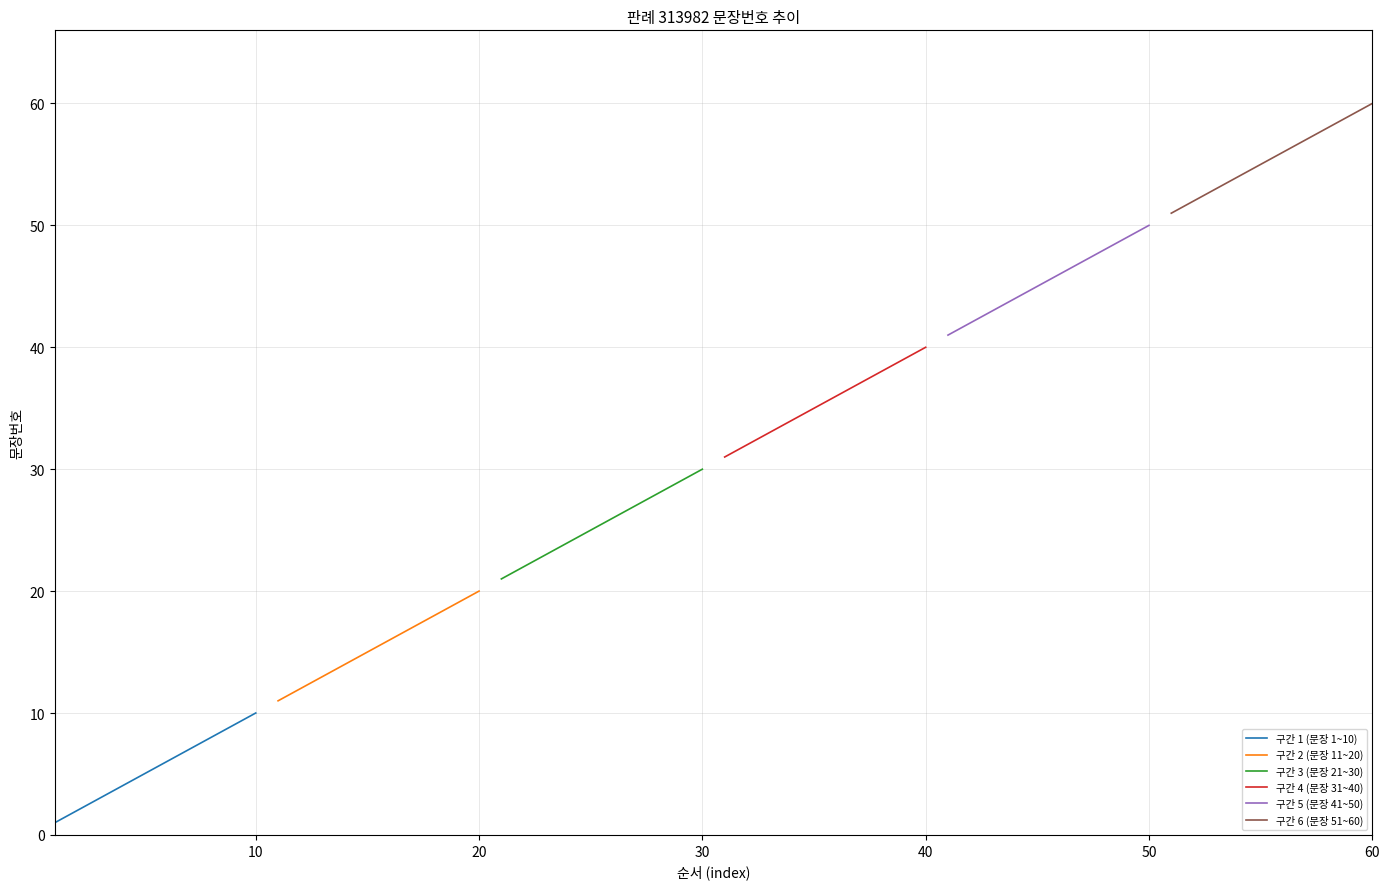

Reading left to right, extract all data points from this chart.

구간 1 (문장 1~10): 1	2	3	4	5	6	7	8	9	10
구간 2 (문장 11~20): 11	12	13	14	15	16	17	18	19	20
구간 3 (문장 21~30): 21	22	23	24	25	26	27	28	29	30
구간 4 (문장 31~40): 31	32	33	34	35	36	37	38	39	40
구간 5 (문장 41~50): 41	42	43	44	45	46	47	48	49	50
구간 6 (문장 51~60): 51	52	53	54	55	56	57	58	59	60